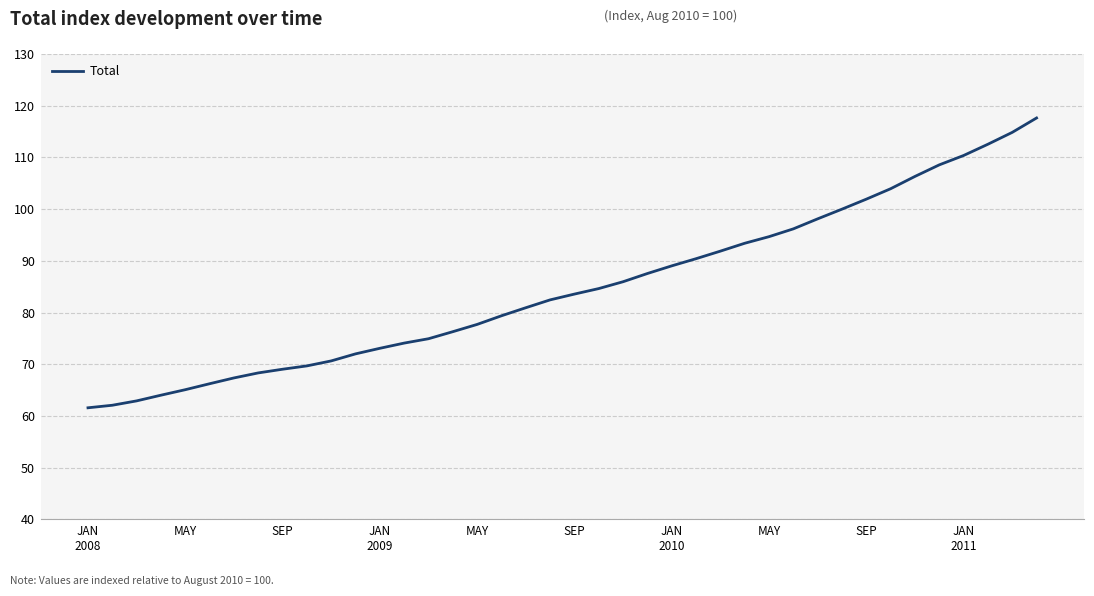

What is the difference between the maximum and minimum values?

56.0